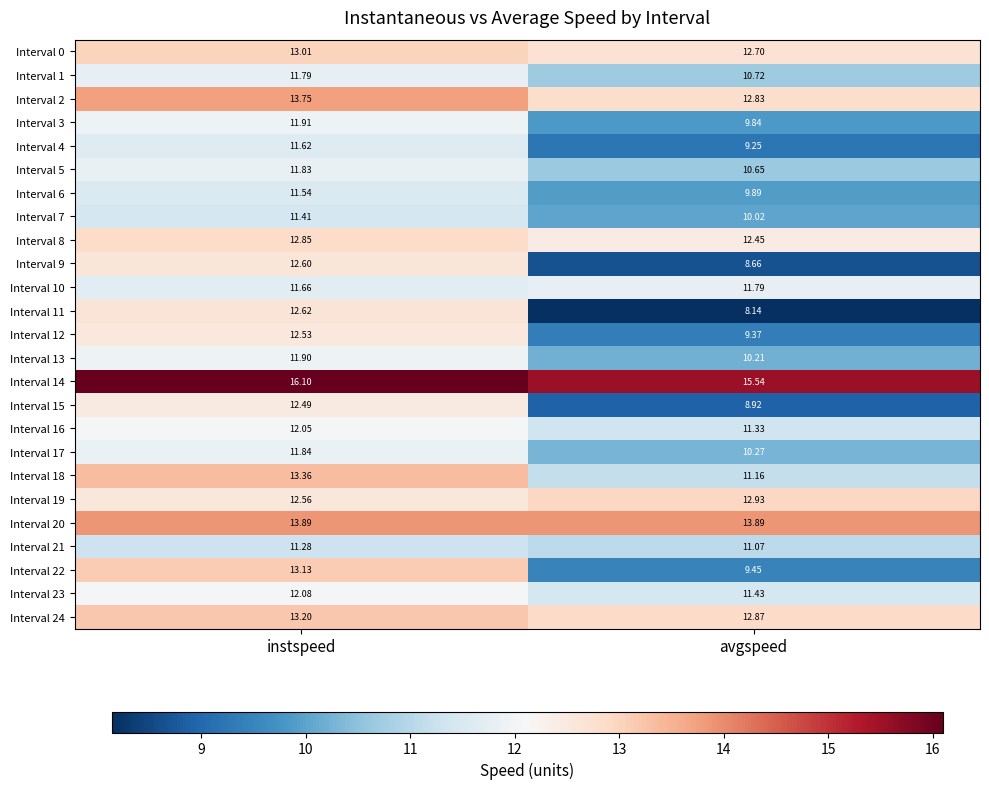

What is the total value across all series at avgspeed?

275.4